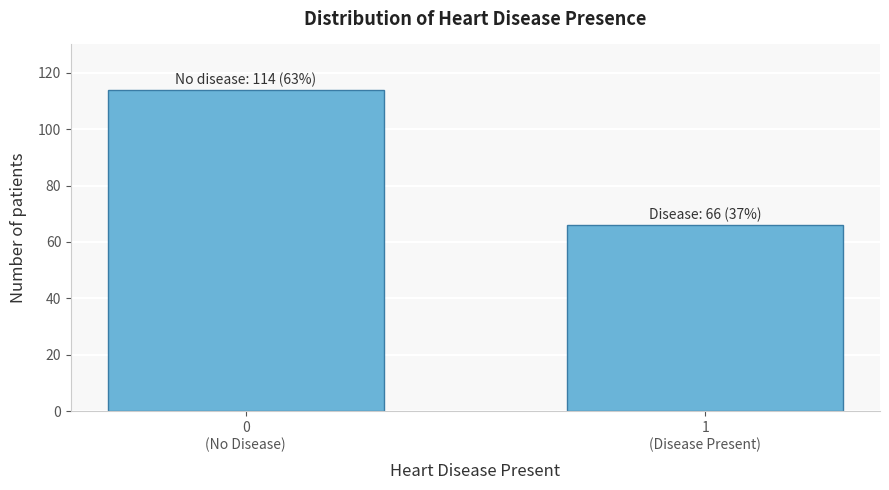

Reading left to right, extract all data points from this chart.

114	66